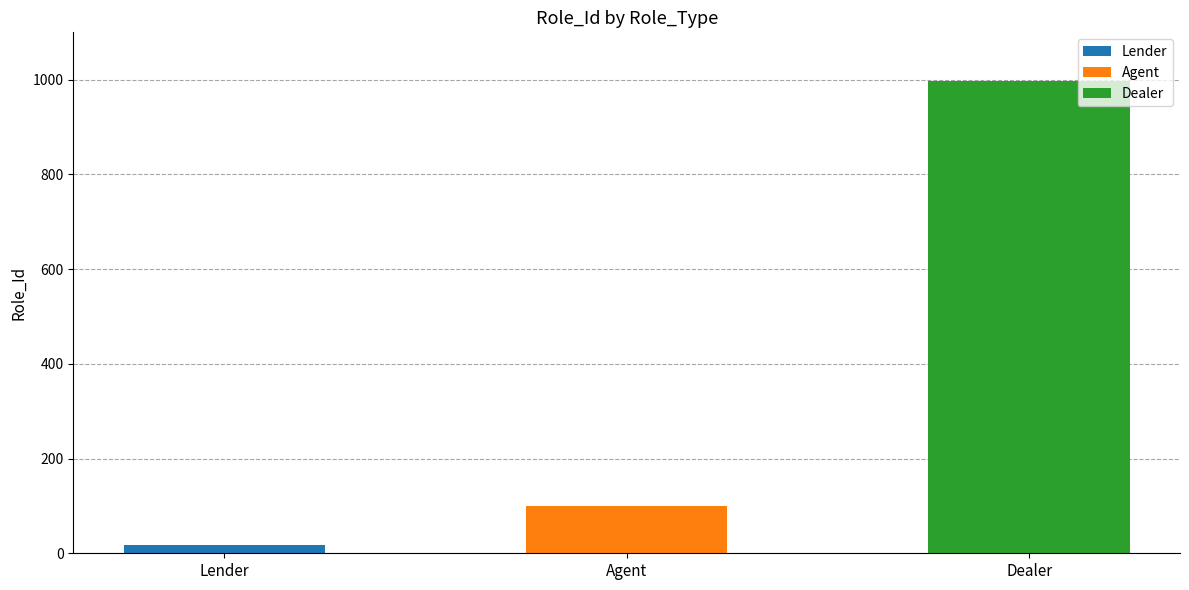

True or false: the data shows 17 at Lender.

True